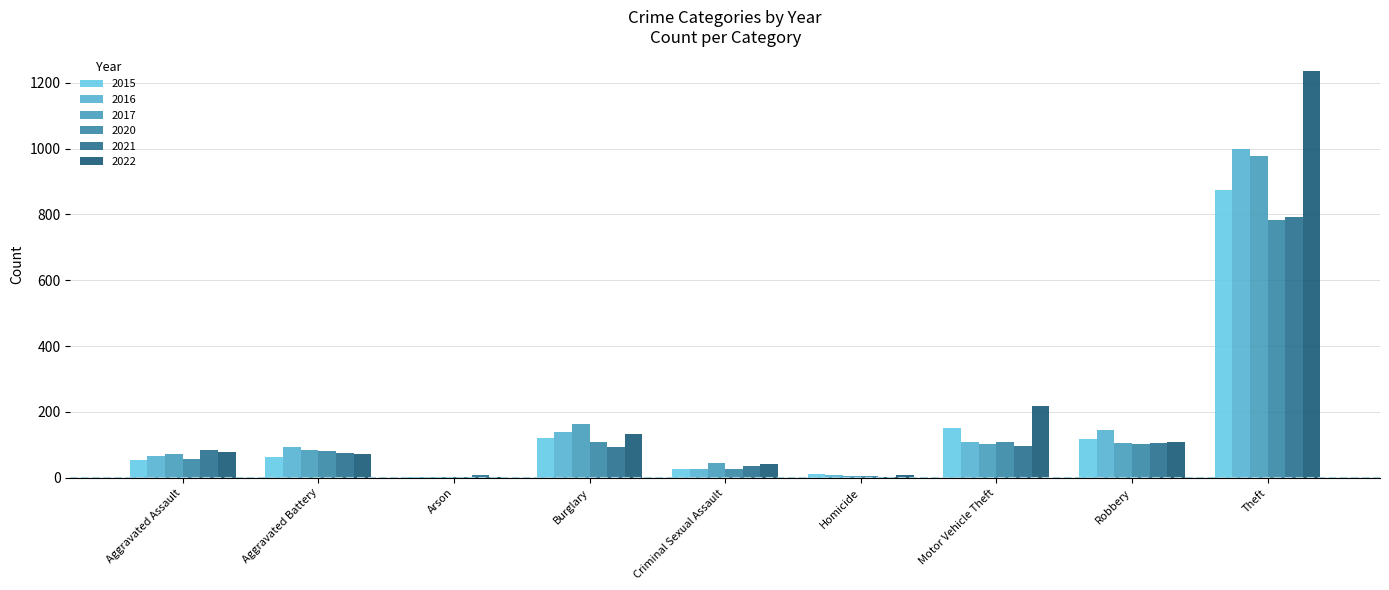

Count the number of categories in the chart.

9